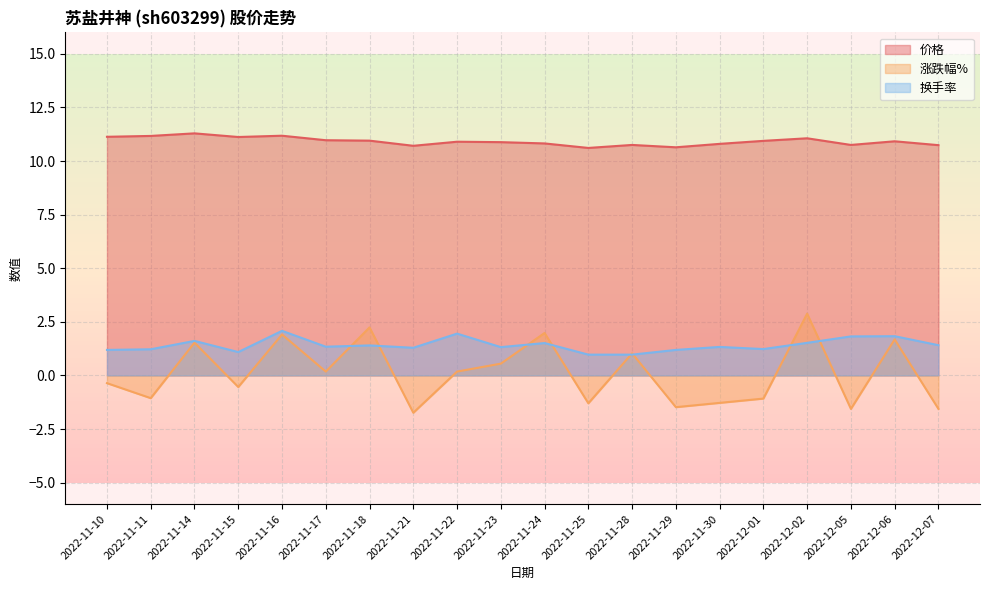

Reading right to left, list all the values displayed in this chart.

价格: 10.7	10.9	10.8	11.1	10.9	10.8	10.6	10.8	10.6	10.8	10.9	10.9	10.7	10.9	11.0	11.2	11.1	11.3	11.2	11.1
涨跌幅%: -1.6	1.7	-1.6	2.9	-1.1	-1.3	-1.5	1.0	-1.3	2.0	0.6	0.2	-1.7	2.2	0.2	1.9	-0.5	1.5	-1.1	-0.4
换手率: 1.4	1.8	1.8	1.5	1.2	1.3	1.2	1.0	1.0	1.5	1.3	1.9	1.3	1.4	1.3	2.1	1.1	1.6	1.2	1.2